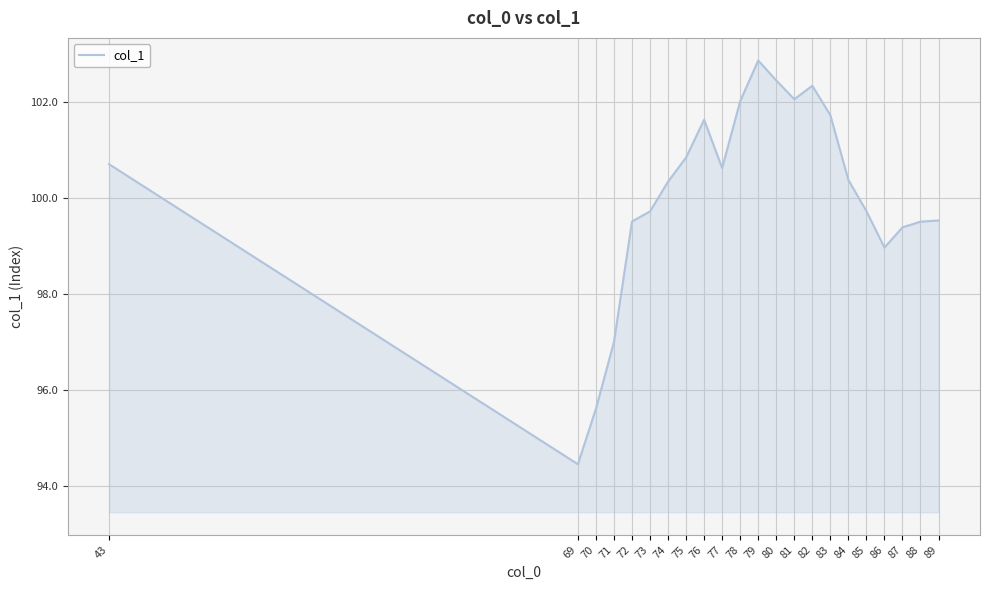

How many lines are shown in the chart?

1